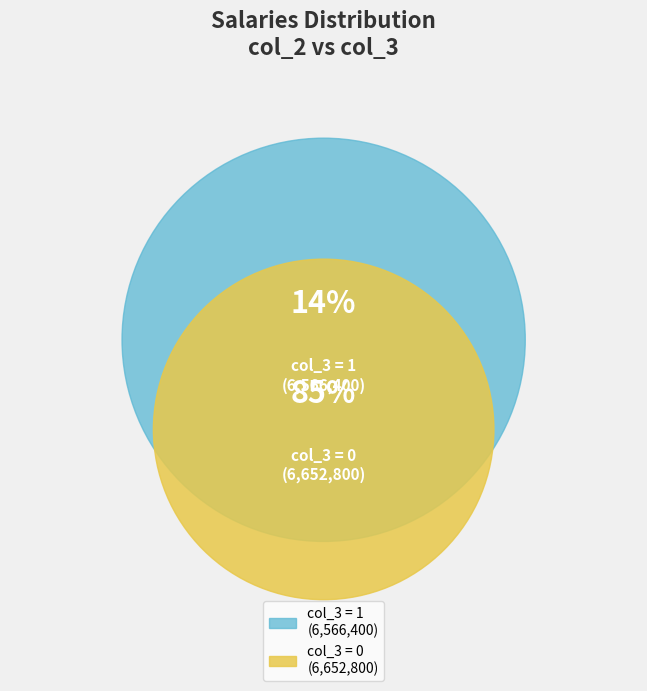

What is the total percentage of 6652800 and 6566400?

100.0%